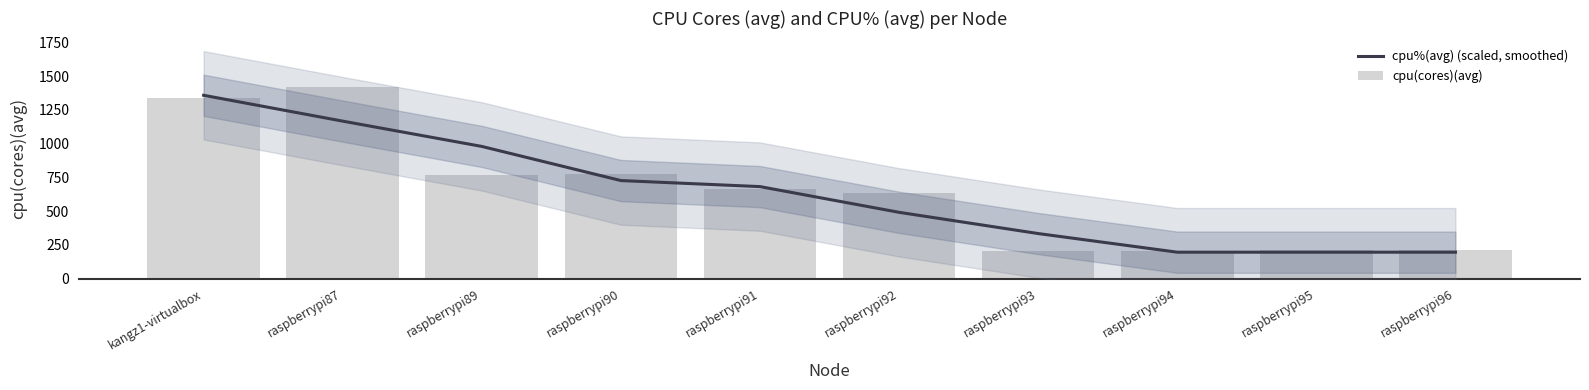

What is the label of the 1st bar from the left?

kangz1-virtualbox